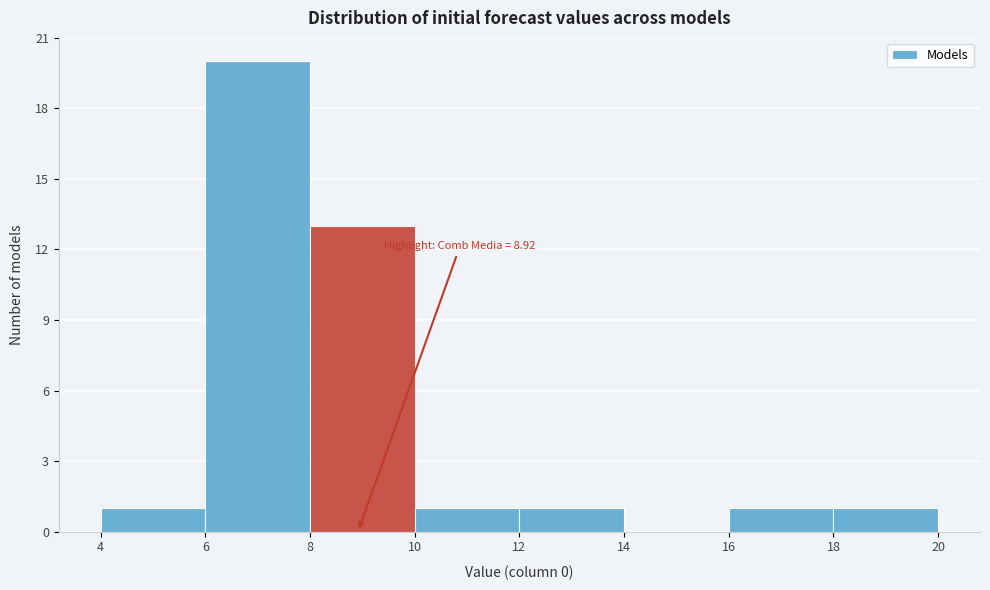

Over which range of the x-axis is the bar tallest?

6 to 8